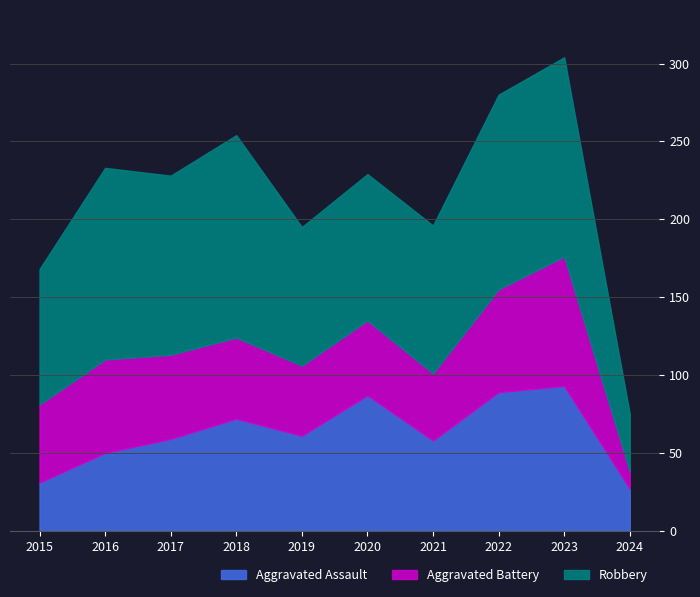

At which label is Aggravated Battery closest to 47?

2020